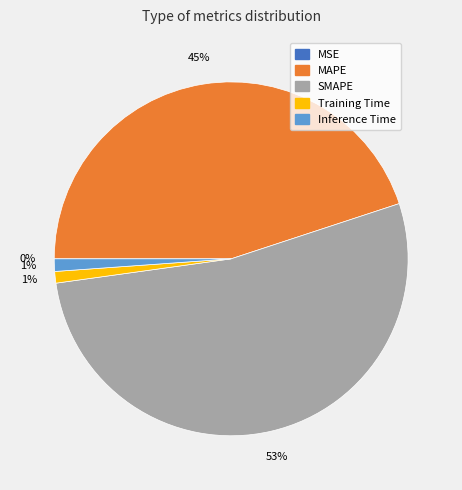

Which category has the biggest portion of the pie?

SMAPE